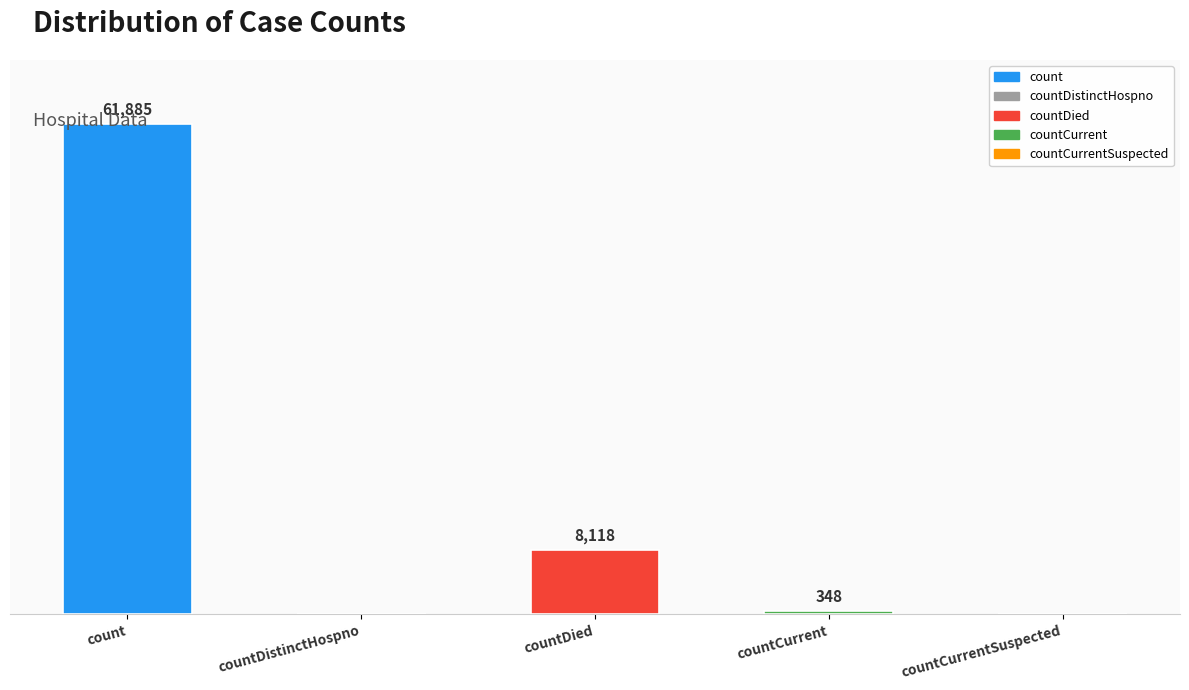

Between countCurrent and countDied, which is larger?

countDied